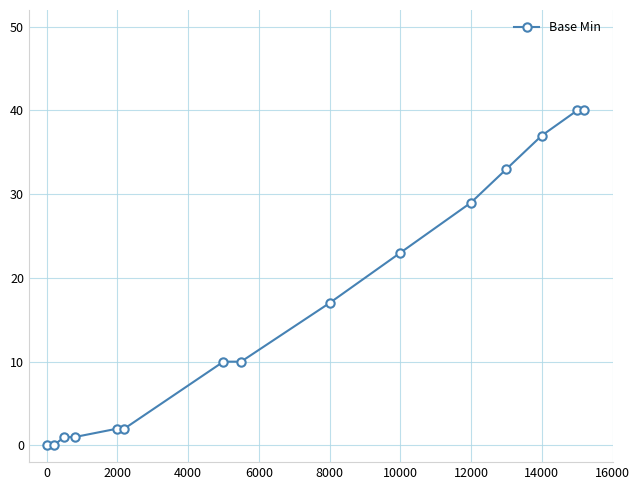

What is the sum of all values?

245